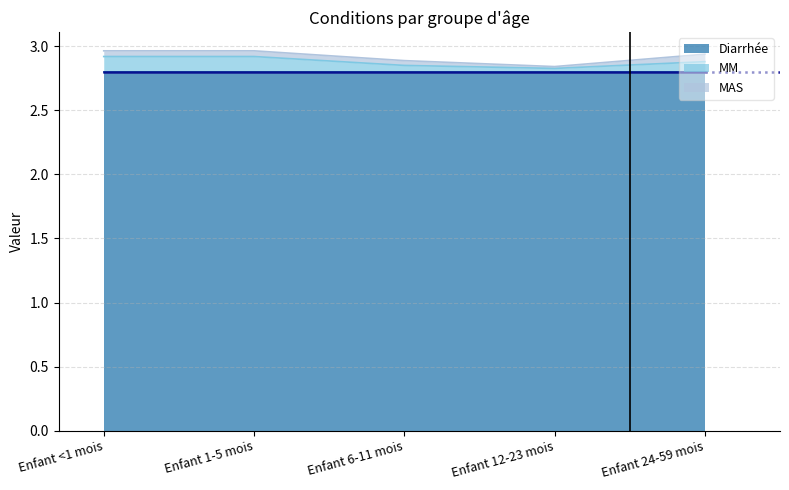

Which series has the largest range (max minus min)?

MM